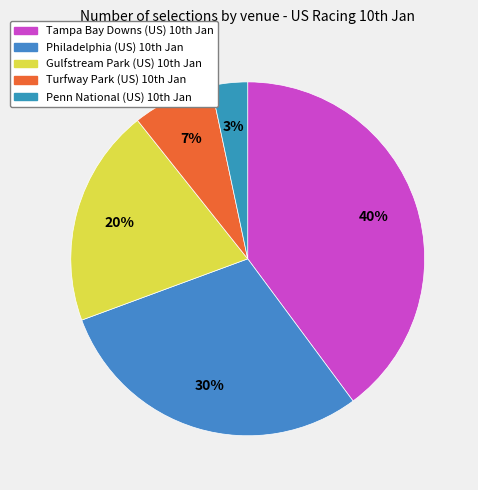

Which slice is the smallest?

Penn National (US) 10th Jan